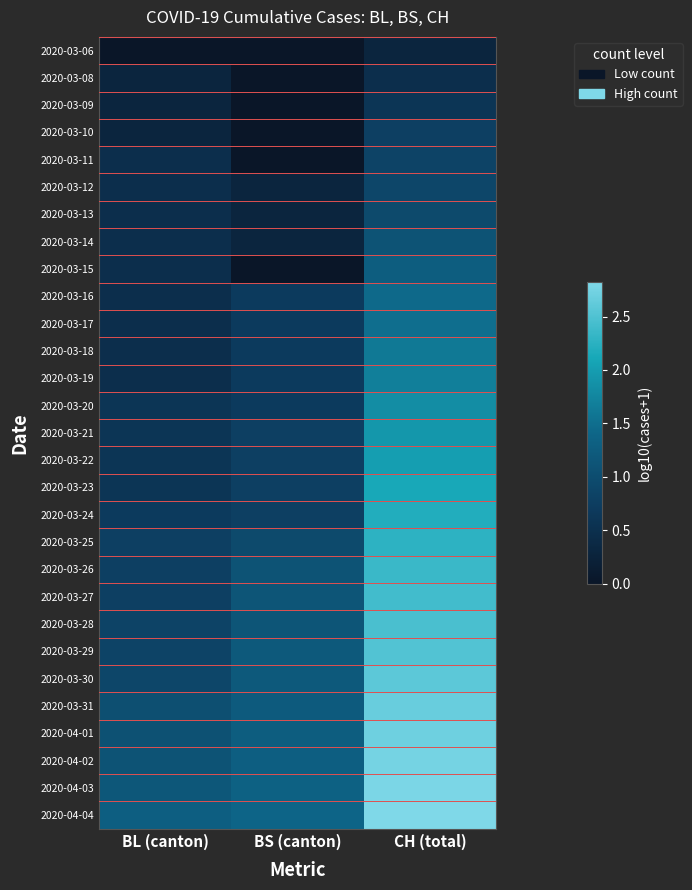

What is the spread (max minus min) of values at BL (canton)?

1.3